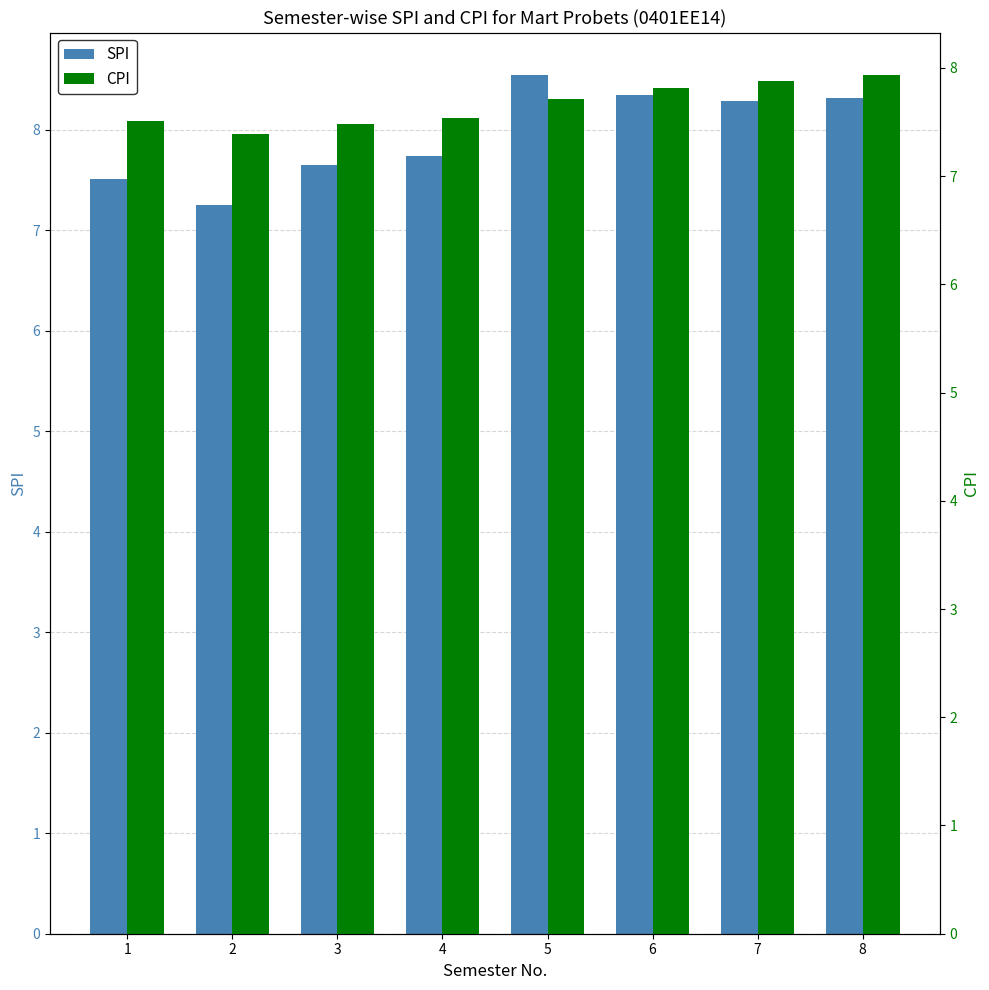

Which category has the lowest value in the CPI series?

2